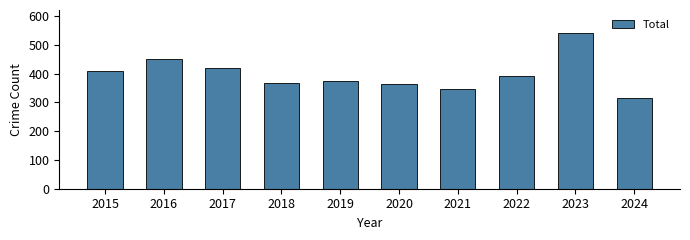

What value does the data have at 2021, to the nearest 10?

350